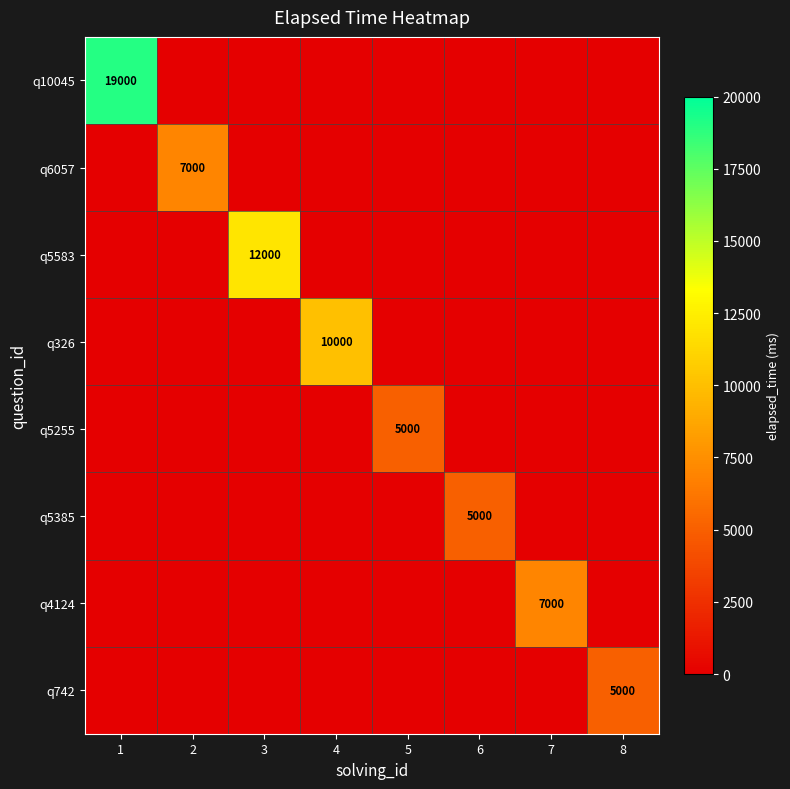

The value of q5583 at 3 is 12000. True or false?

True